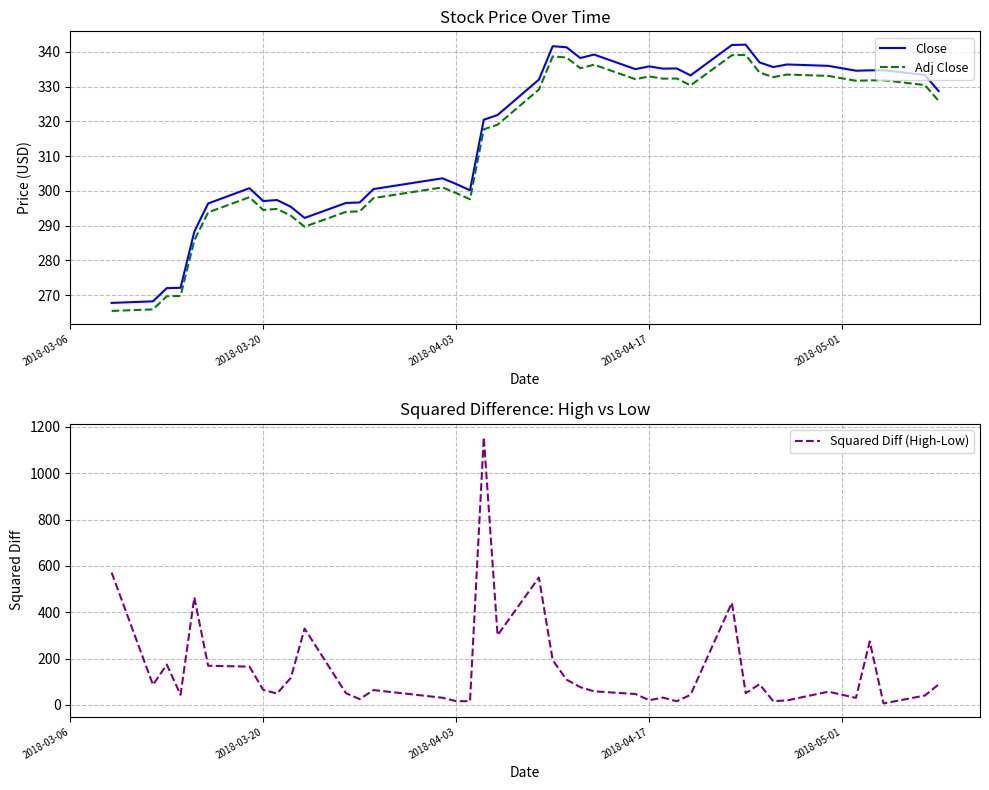

Reading right to left, transcribe all the data shown in this chart.

Close: 328.7	333.3	334.7	334.6	334.5	336.0	336.4	335.6	337.0	342.0	342.0	333.2	335.2	335.1	335.8	335.0	339.2	338.2	341.3	341.6	332.0	321.8	320.5	300.1	302.0	303.6	300.5	296.6	296.5	292.2	295.4	297.4	297.0	300.8	296.4	288.2	272.1	272.0	268.2	267.8
Adj Close: 325.9	330.4	331.8	331.8	331.7	333.1	333.4	332.7	334.0	339.1	339.0	330.3	332.3	332.3	332.9	332.1	336.3	335.3	338.4	338.7	329.1	319.0	317.7	297.6	299.3	301.0	297.9	294.1	293.9	289.7	292.9	294.8	294.5	298.2	293.8	285.8	269.8	269.7	265.9	265.4
Squared Diff (High-Low): 88.4	40.3	6.2	273.9	30.2	57.0	19.4	16.0	89.3	50.4	441.0	43.6	15.6	31.4	20.2	46.9	58.5	76.6	109.2	193.2	549.9	301.0	1156.0	16.0	16.0	30.8	64.0	25.0	50.4	329.4	116.6	49.0	64.8	165.1	169.0	464.4	43.6	174.2	86.5	571.2